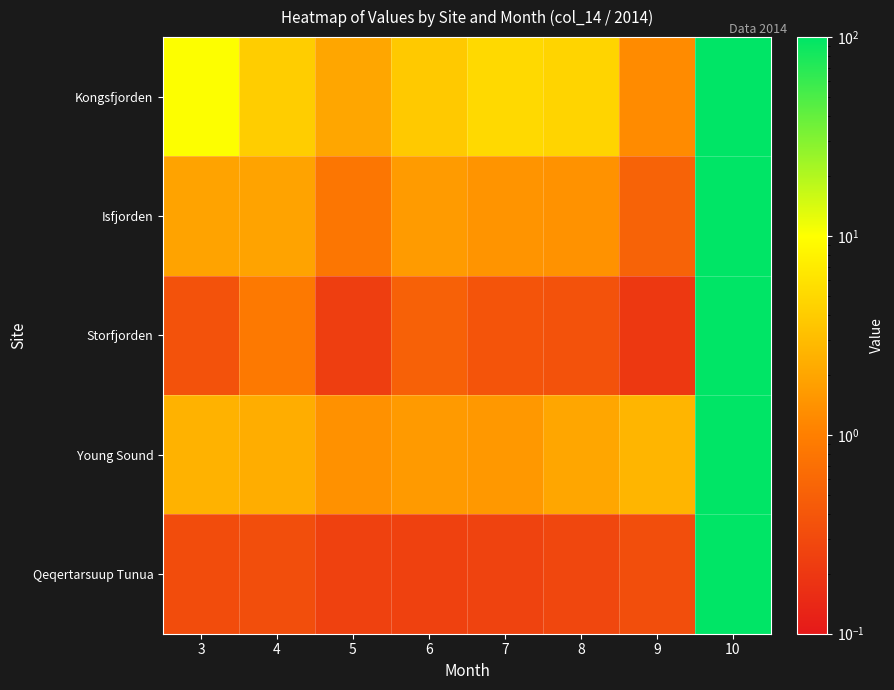

At 3, list the series in order from largest to smallest.

Kongsfjorden, Young Sound, Isfjorden, Storfjorden, Qeqertarsuup Tunua